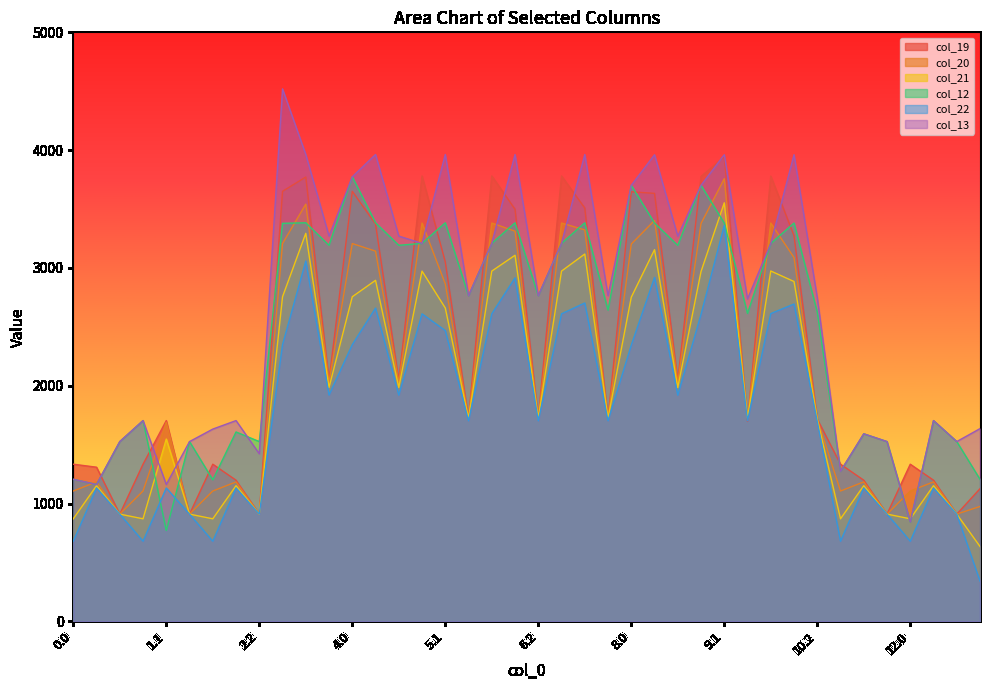

Reading left to right, transcribe all the data shown in this chart.

col_19: 0.0=1333.6	0.1=1308.3	0.2=910.0	1.0=1333.6	1.1=1704.0	1.2=910.0	2.0=1333.6	2.1=1197.7	2.2=910.0	3.0=3650.3	3.1=3771.6	3.2=2046.3	4.0=3650.3	4.1=3372.7	4.2=2046.3	5.0=3781.0	5.1=3050.9	5.2=1724.2	6.0=3781.0	6.1=3498.4	6.2=1724.2	7.0=3781.0	7.1=3508.9	7.2=1724.2	8.0=3646.3	8.1=3632.9	8.2=2045.5	9.0=3777.0	9.1=3943.7	9.2=1696.3	10.0=3780.0	10.1=3273.5	10.2=1716.5	11.0=1333.6	11.1=1197.7	11.2=910.0	12.0=1333.6	12.1=1197.7	12.2=910.0	13.0=1125.7
col_20: 0.0=1106.0	0.1=1183.3	0.2=910.0	1.0=1106.0	1.1=1689.6	1.2=910.0	2.0=1106.0	2.1=1183.3	2.2=910.0	3.0=3207.0	3.1=3541.5	3.2=2029.3	4.0=3207.0	4.1=3142.5	4.2=2029.3	5.0=3381.2	5.1=2864.3	5.2=1724.2	6.0=3381.2	6.1=3311.8	6.2=1724.2	7.0=3381.2	7.1=3322.3	7.2=1724.2	8.0=3203.0	8.1=3402.7	8.2=2028.5	9.0=3377.2	9.1=3757.1	9.2=1723.4	10.0=3381.2	10.1=3087.9	10.2=1716.5	11.0=1106.0	11.1=1183.3	11.2=910.0	12.0=1106.0	12.1=1183.3	12.2=910.0	13.0=975.0
col_21: 0.0=870.1	0.1=1151.3	0.2=910.0	1.0=870.1	1.1=1547.3	1.2=910.0	2.0=870.1	2.1=1151.3	2.2=910.0	3.0=2755.2	3.1=3293.6	3.2=1985.3	4.0=2755.2	4.1=2894.6	4.2=1985.3	5.0=2973.0	5.1=2660.0	5.2=1723.9	6.0=2973.0	6.1=3107.5	6.2=1723.9	7.0=2973.0	7.1=3118.0	7.2=1723.9	8.0=2751.2	8.1=3154.8	8.2=1984.5	9.0=2969.0	9.1=3552.8	9.2=1723.1	10.0=2973.9	10.1=2884.6	10.2=1717.1	11.0=870.1	11.1=1151.3	11.2=910.0	12.0=870.1	12.1=1151.3	12.2=910.0	13.0=635.1
col_12: 0.0=1205.4	0.1=1161.5	0.2=1525.7	1.0=1704.0	1.1=771.1	1.2=1525.7	2.0=1201.4	2.1=1607.4	2.2=1525.7	3.0=3378.6	3.1=3383.1	3.2=3192.0	4.0=3773.5	4.1=3383.1	4.2=3192.0	5.0=3208.5	5.1=3383.1	5.2=2764.5	6.0=3208.5	6.1=3383.1	6.2=2764.5	7.0=3208.5	7.1=3383.1	7.2=2641.7	8.0=3701.2	8.1=3380.9	8.2=3191.2	9.0=3701.2	9.1=3380.9	9.2=2613.8	10.0=3207.7	10.1=3380.9	10.2=2625.1	11.0=1273.7	11.1=1591.8	11.2=1525.7	12.0=843.4	12.1=1704.0	12.2=1525.7	13.0=1205.4
col_22: 0.0=679.7	0.1=1131.6	0.2=910.0	1.0=679.7	1.1=1131.6	1.2=910.0	2.0=679.7	2.1=1131.6	2.2=910.0	3.0=2349.0	3.1=3058.1	3.2=1920.6	4.0=2349.0	4.1=2659.2	4.2=1920.6	5.0=2610.3	5.1=2468.1	5.2=1702.6	6.0=2610.3	6.1=2915.5	6.2=1702.6	7.0=2610.3	7.1=2702.3	7.2=1702.6	8.0=2345.0	8.1=2919.3	8.2=1919.8	9.0=2606.3	9.1=3360.9	9.2=1701.8	10.0=2612.3	10.1=2693.6	10.2=1696.9	11.0=679.7	11.1=1131.6	11.2=910.0	12.0=679.7	12.1=1131.6	12.2=910.0	13.0=340.8
col_13: 0.0=1205.4	0.1=1161.5	0.2=1525.7	1.0=1704.0	1.1=1161.5	1.2=1525.7	2.0=1631.7	2.1=1704.0	2.2=1422.4	3.0=4520.0	3.1=3962.9	3.2=3270.4	4.0=3773.5	4.1=3962.9	4.2=3270.4	5.0=3208.5	5.1=3962.9	5.2=2764.5	6.0=3208.5	6.1=3962.9	6.2=2764.5	7.0=3208.5	7.1=3962.9	7.2=2764.5	8.0=3701.2	8.1=3960.8	8.2=3269.6	9.0=3701.2	9.1=3960.8	9.2=2736.6	10.0=3207.7	10.1=3960.8	10.2=2748.9	11.0=1273.7	11.1=1591.8	11.2=1525.7	12.0=843.4	12.1=1704.0	12.2=1525.7	13.0=1635.7